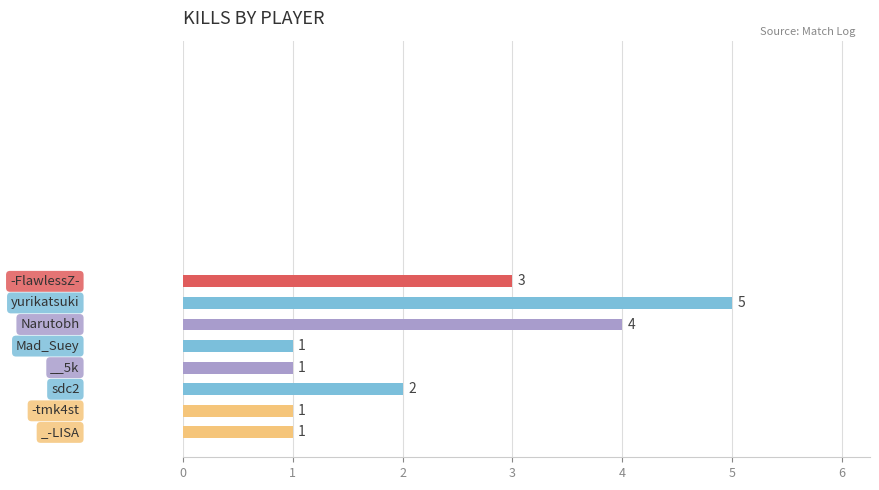

Reading top to bottom, list all the values displayed in this chart.

3	5	4	1	1	2	1	1